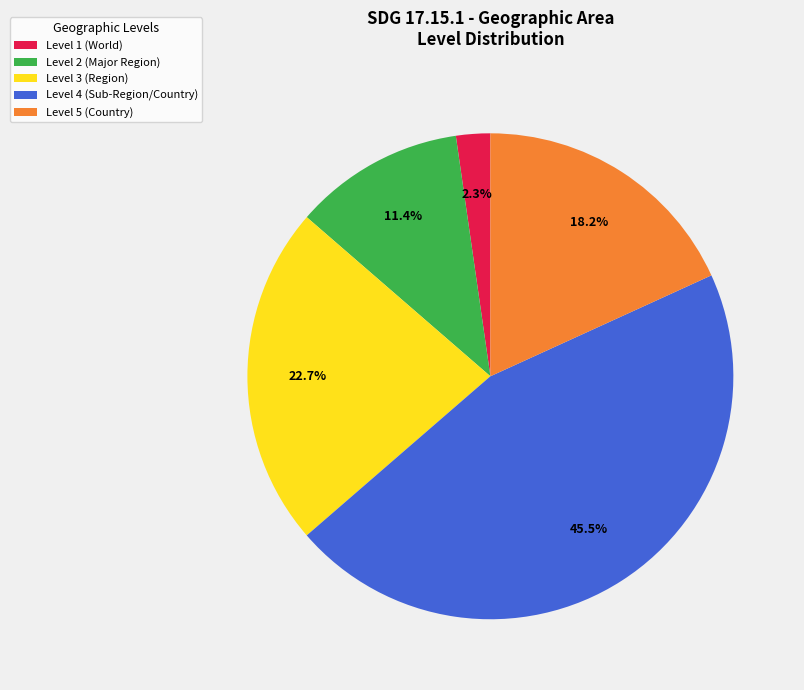

Does Level 5 (Country) account for over 50% of the chart?

No